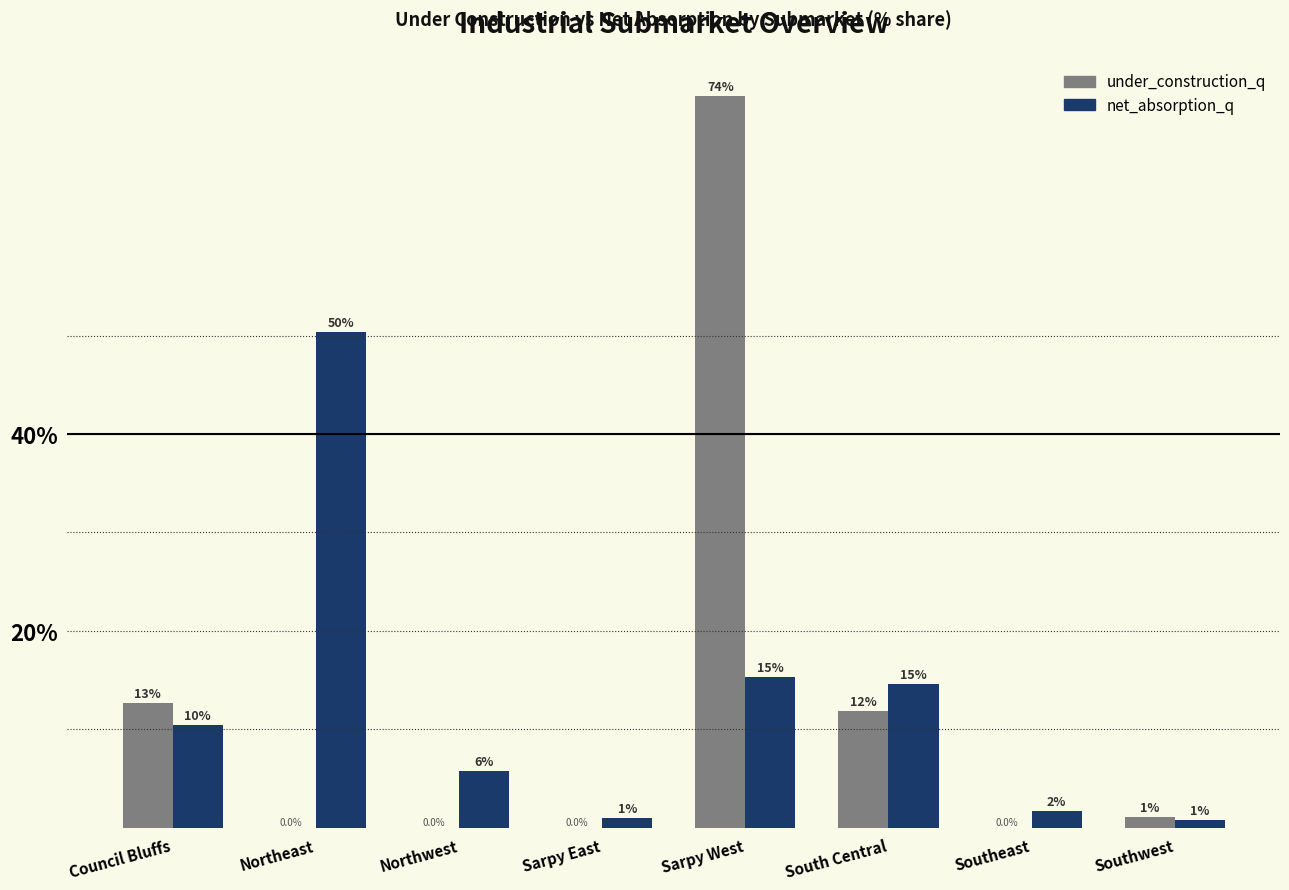

Is the value of net_absorption_q at South Central greater than the value of under_construction_q at Northeast?

Yes